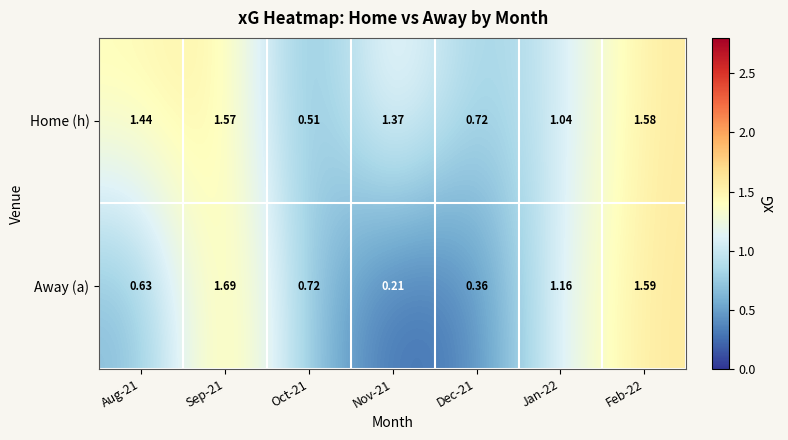

At Jan-22, list the series in order from largest to smallest.

Away (a), Home (h)